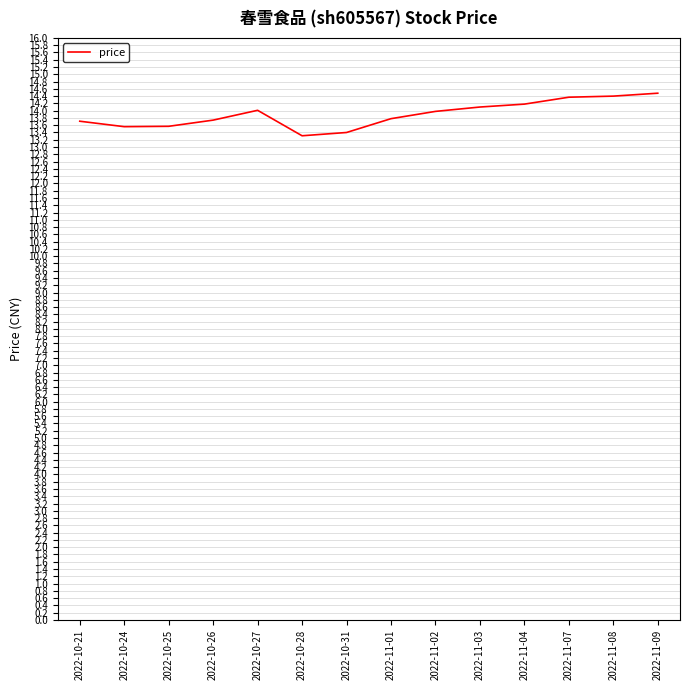

What is the sum of the values at 2022-11-07 and 2022-10-27?

28.4